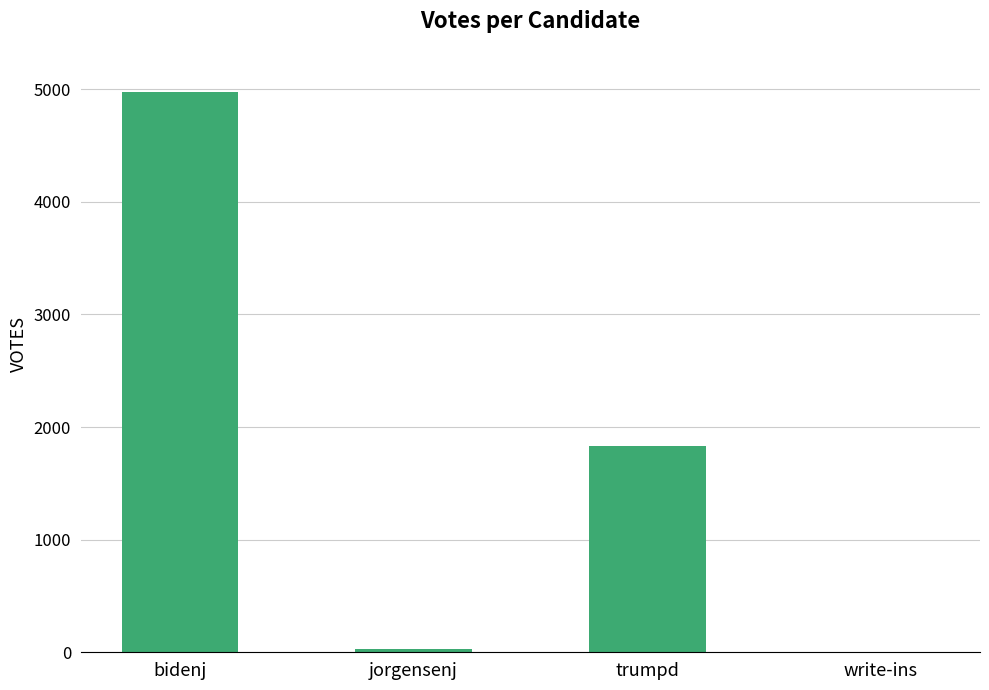

Are the bars horizontal?

No